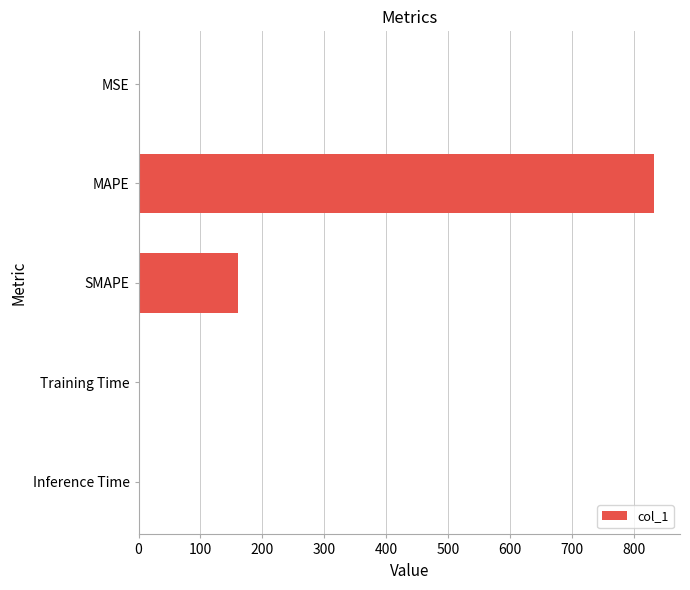

The chart shows a value of 0.0 at Training Time. True or false?

True